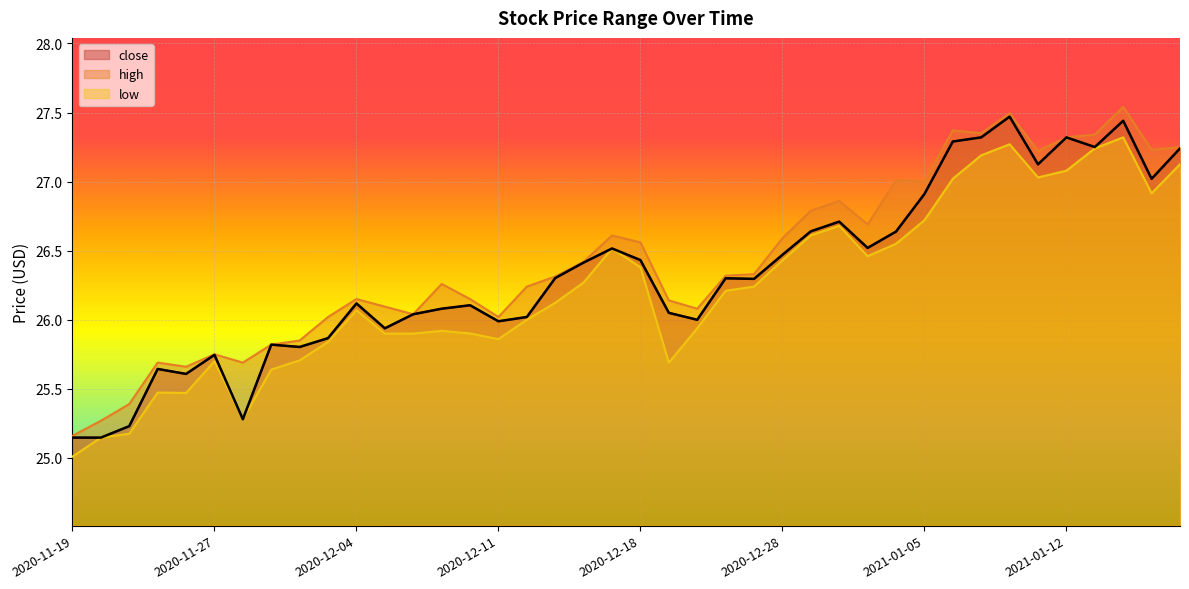

How many lines are shown in the chart?

3